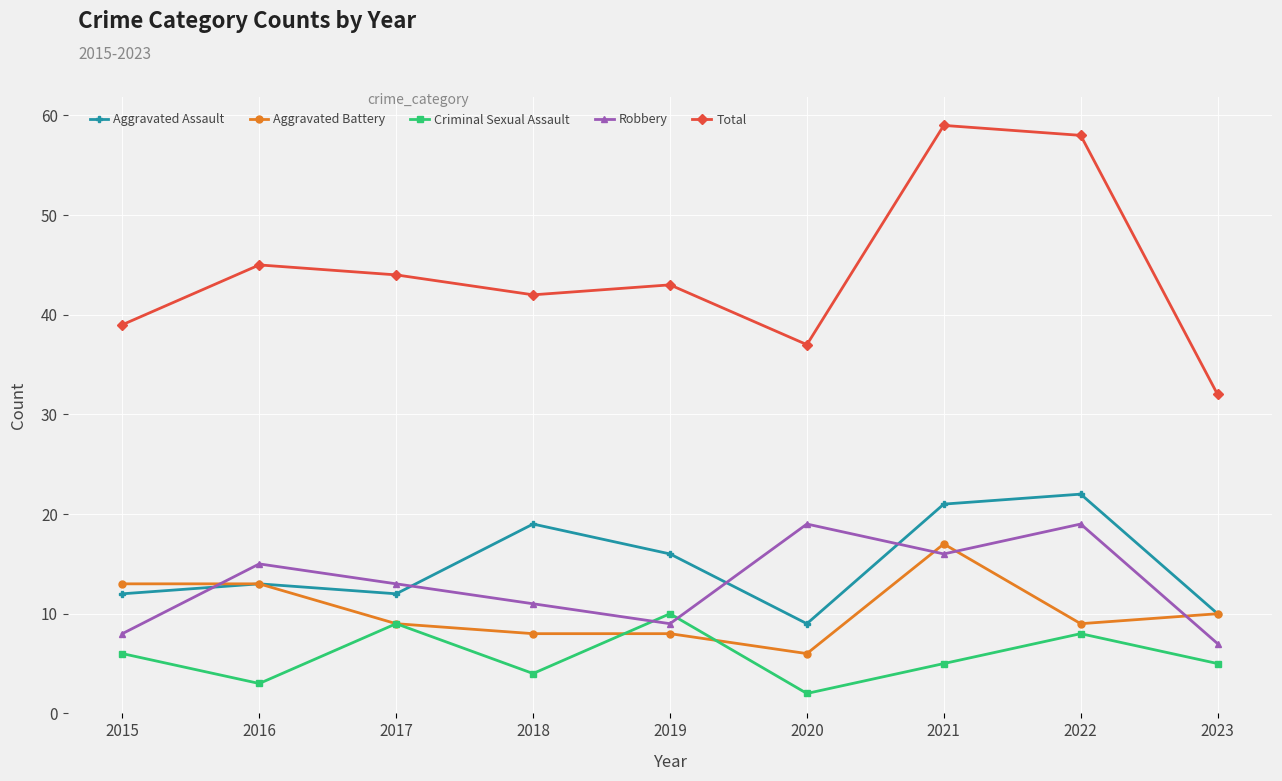

Where is the first local maximum for Total?

2016